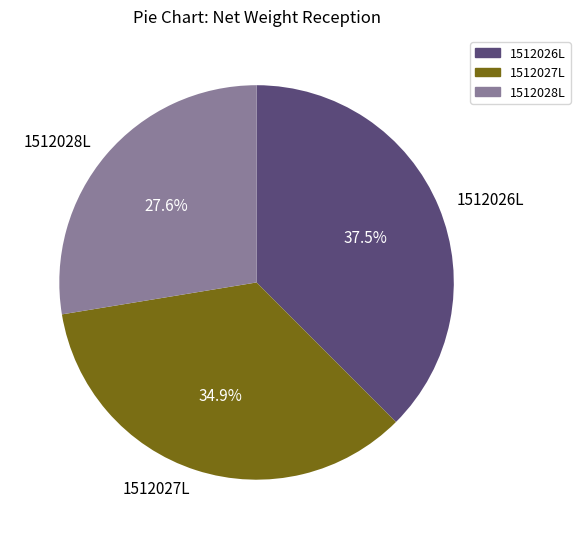

What percentage do 1512028L and 1512027L together represent?

62.5%